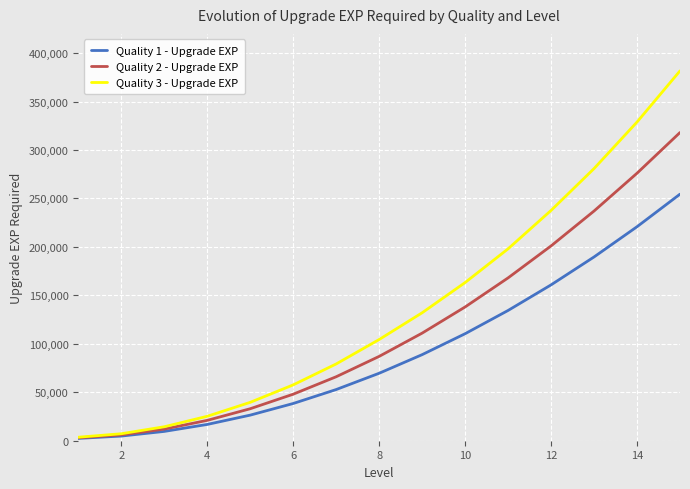

Which series has the largest total across all categories?

Quality 3 - Upgrade EXP